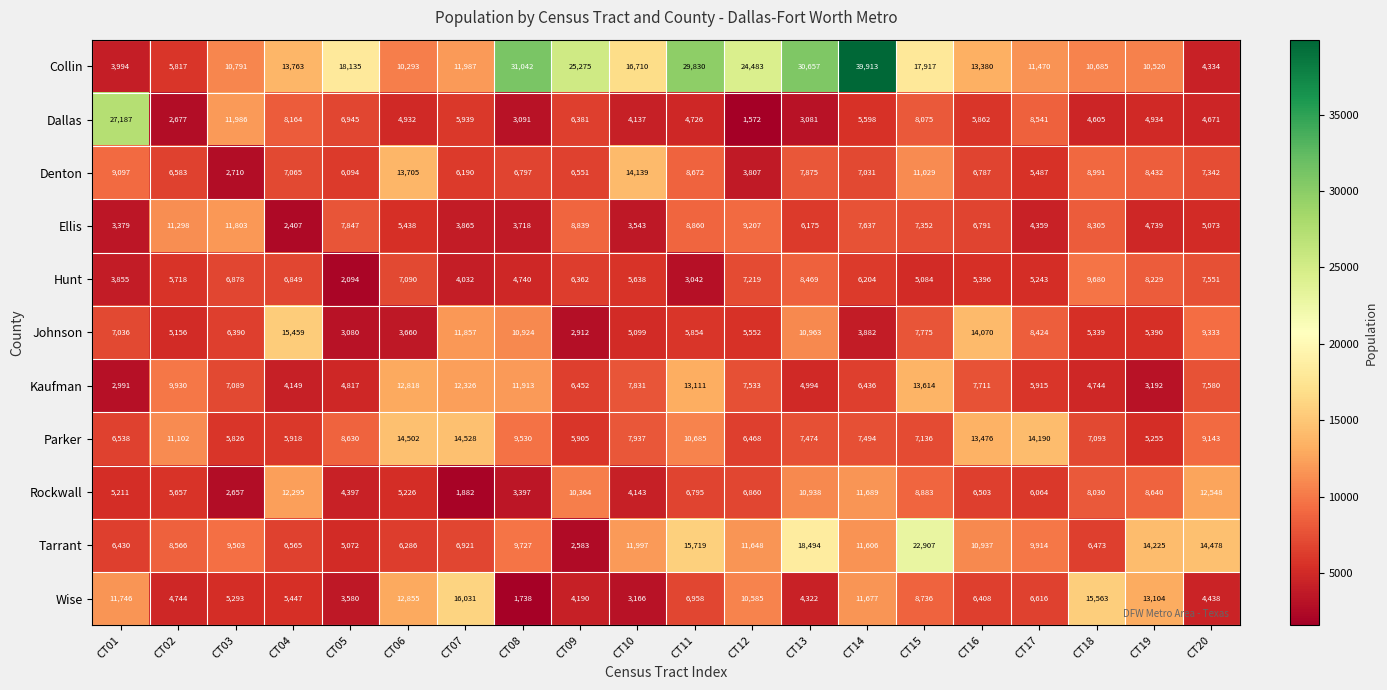

What is the spread (max minus min) of values at CT04?

13052